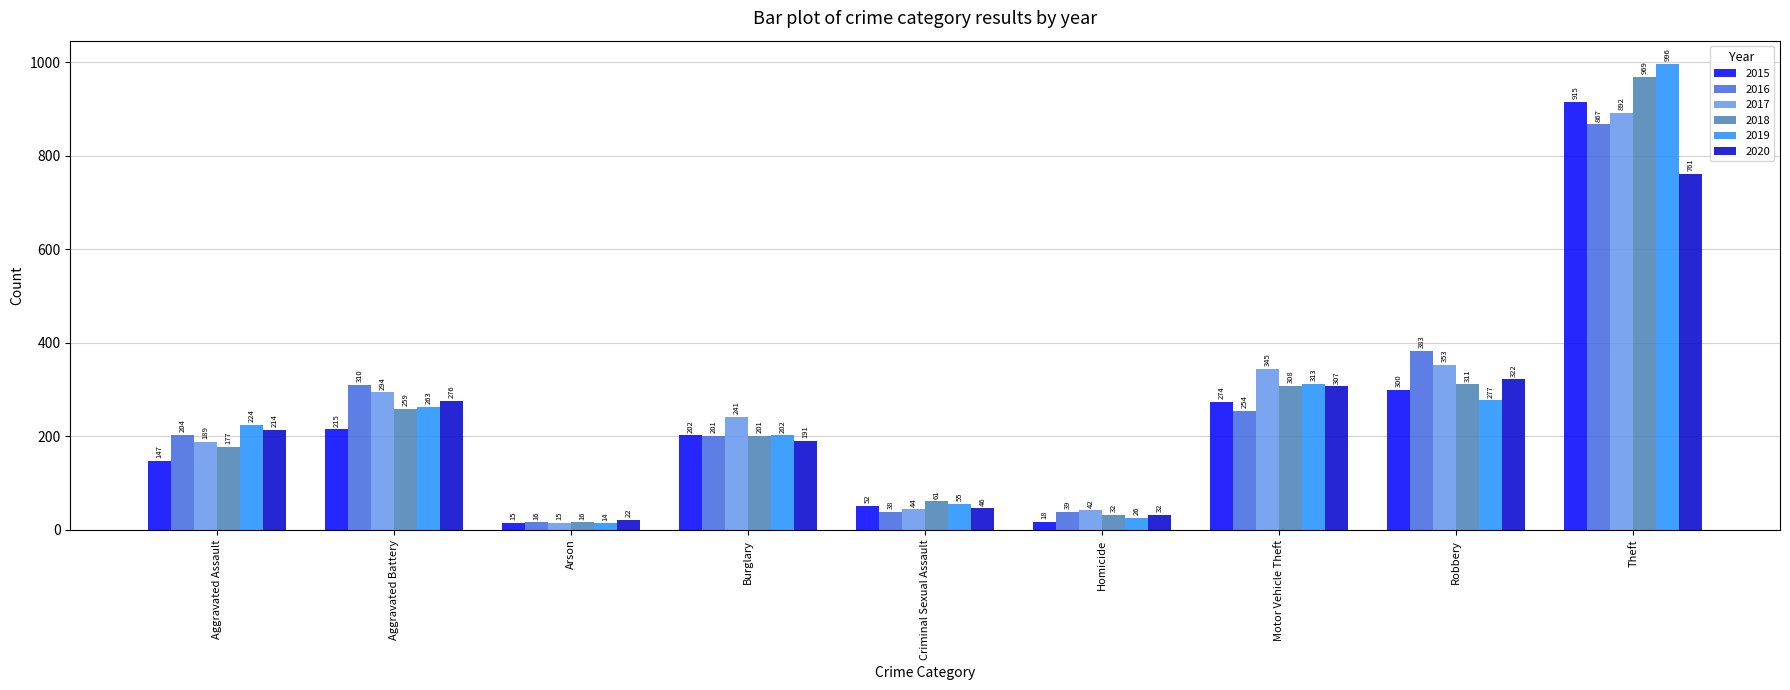

How many bars are there in total?

54